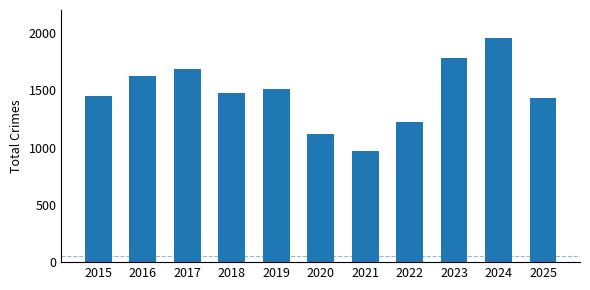

Reading left to right, list all the values displayed in this chart.

1449	1628	1683	1480	1514	1116	969	1223	1780	1956	1435